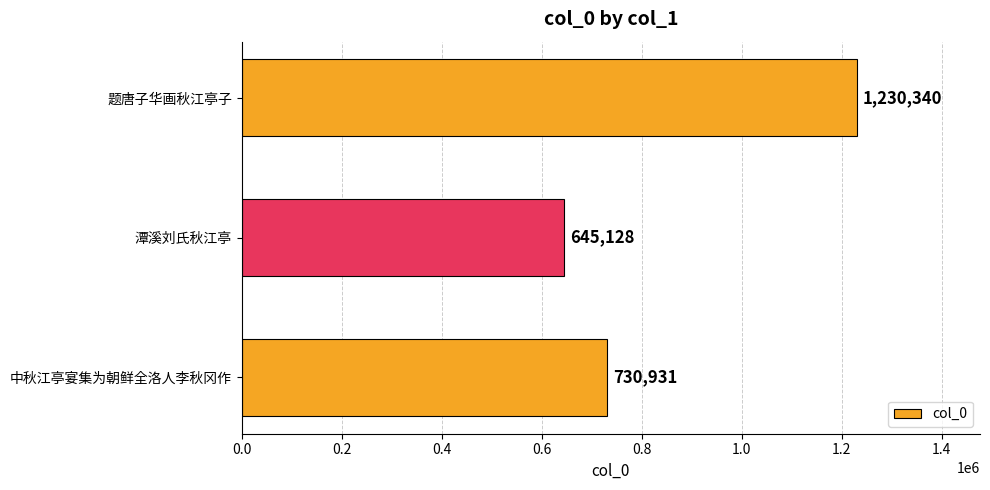

Reading top to bottom, what are all the values shown in this chart?

1230340	645128	730931